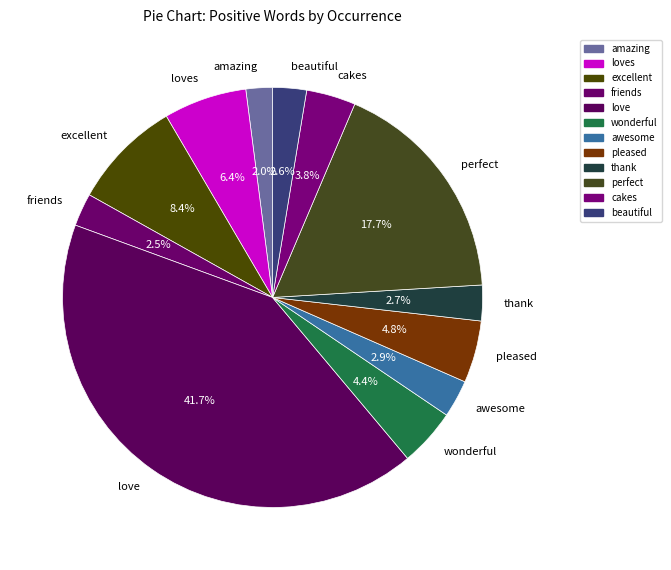

What is the ratio of the value at cakes to the value at loves?

0.6